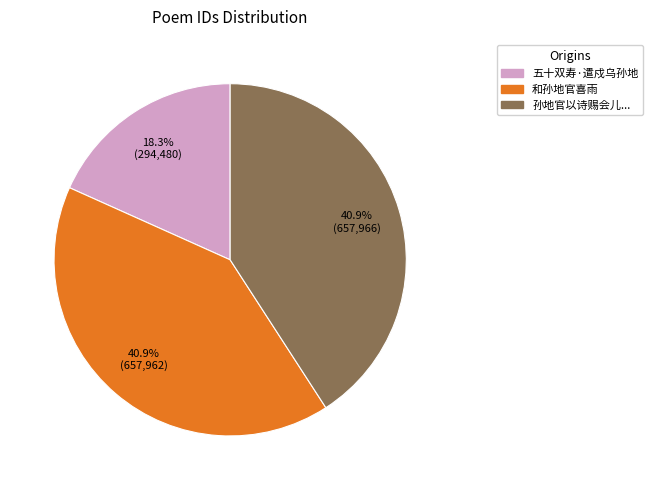

Does any single category account for the majority?

No